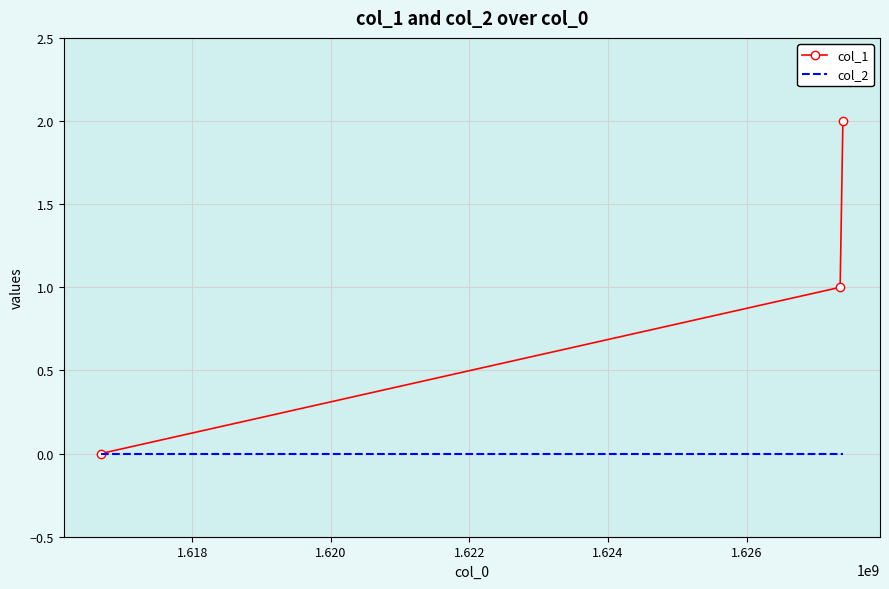

Reading right to left, transcribe all the data shown in this chart.

col_1: 2	1	0
col_2: 0	0	0